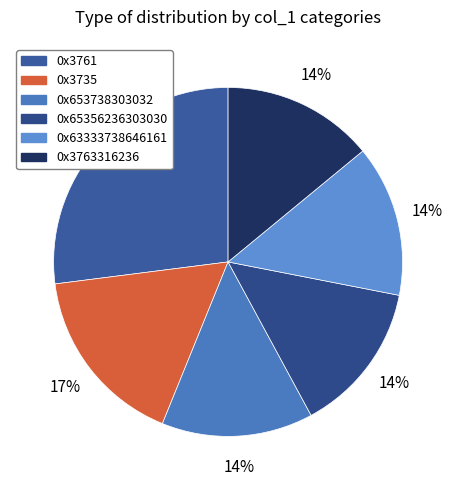

How many segments does this pie chart have?

6